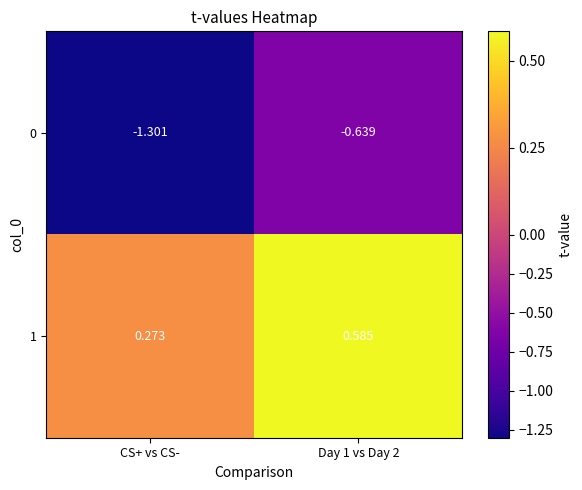

What is the difference between the highest and lowest values at CS+ vs CS-?

1.6